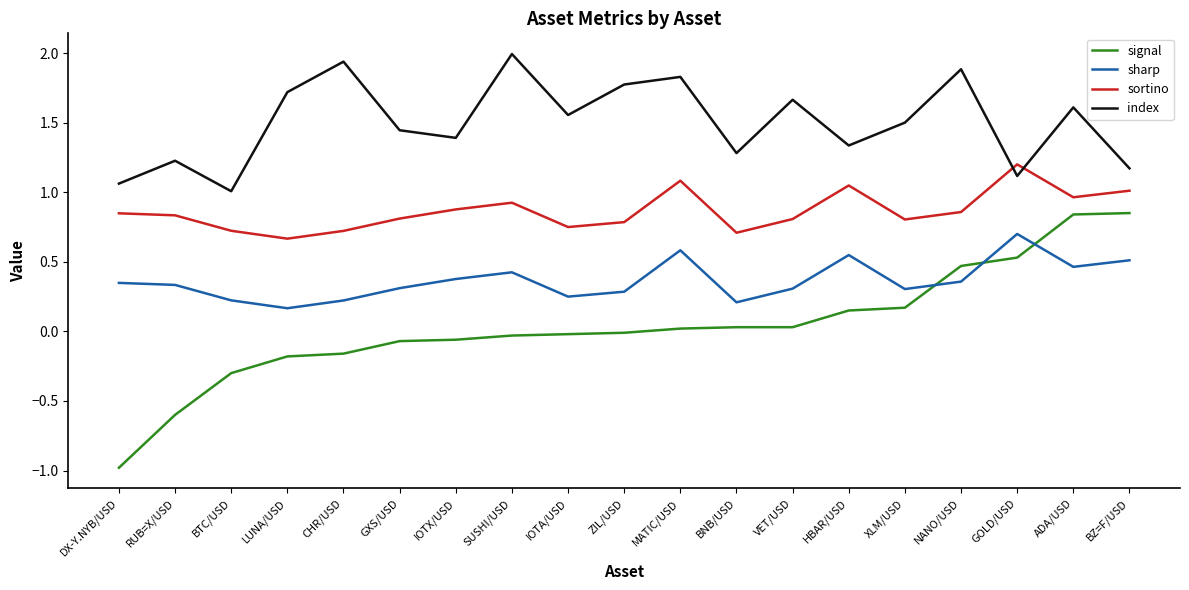

Rank the series at BTC/USD from lowest to highest value.

signal, sharp, sortino, index